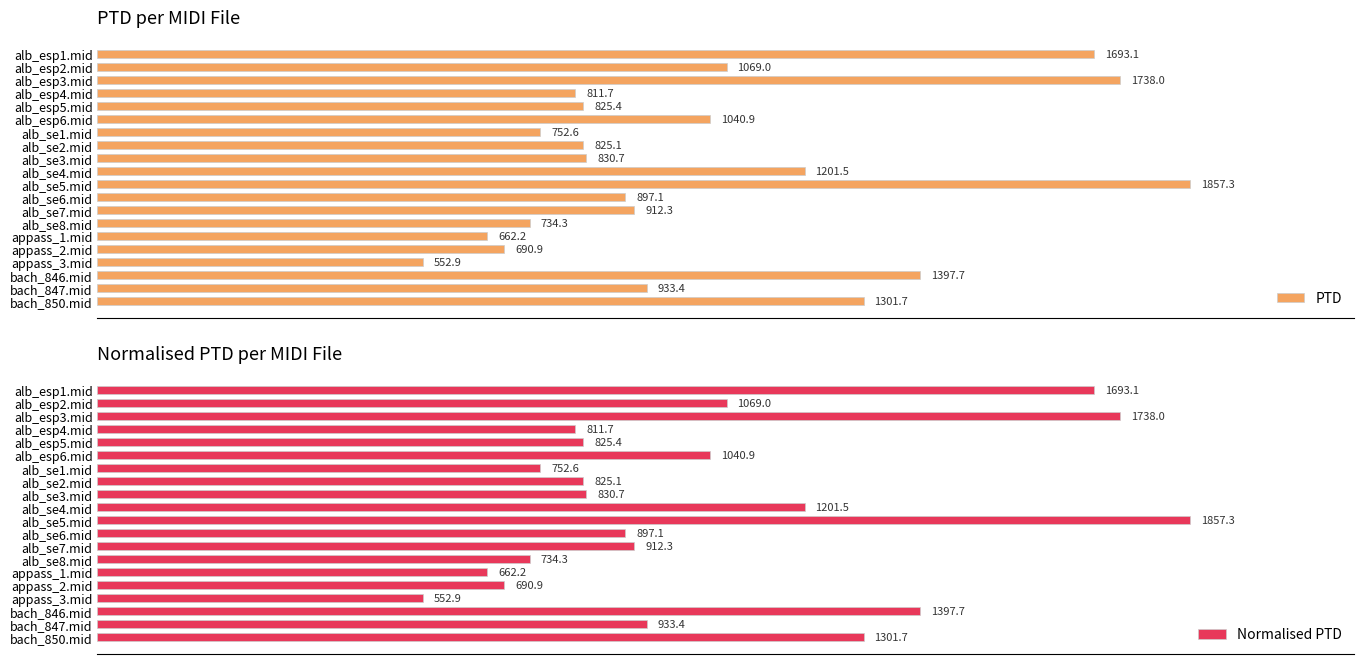

How many data points in PTD are above 912?

10